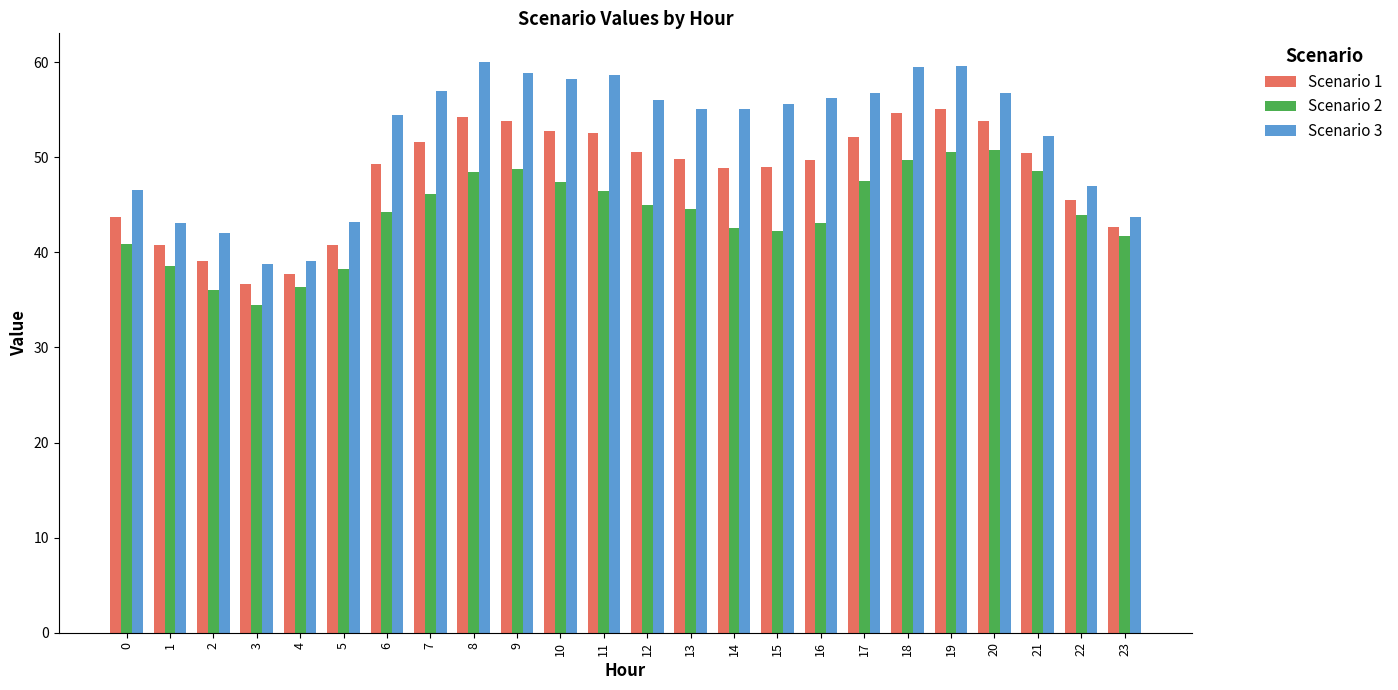

Between 15 and 19, which series saw the biggest shift?

Scenario 2